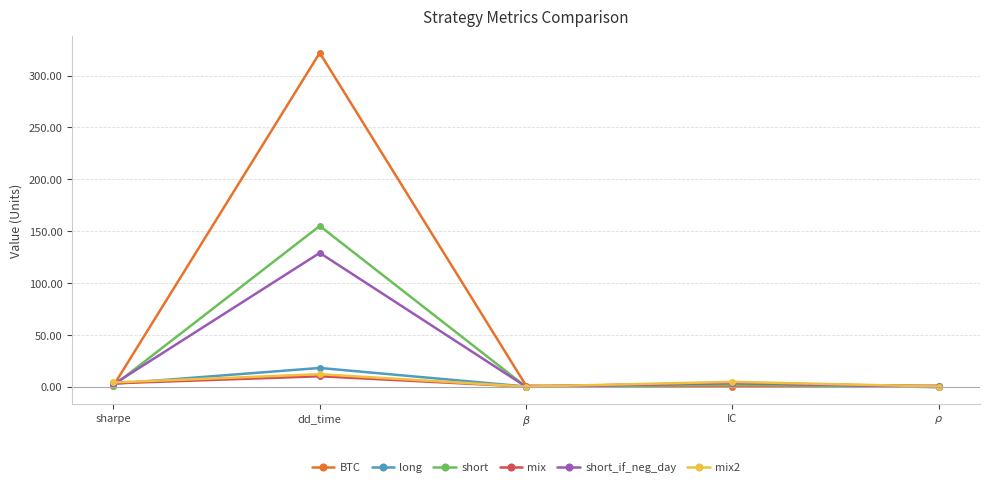

What is the difference between the maximum and minimum values in the short series?

155.5